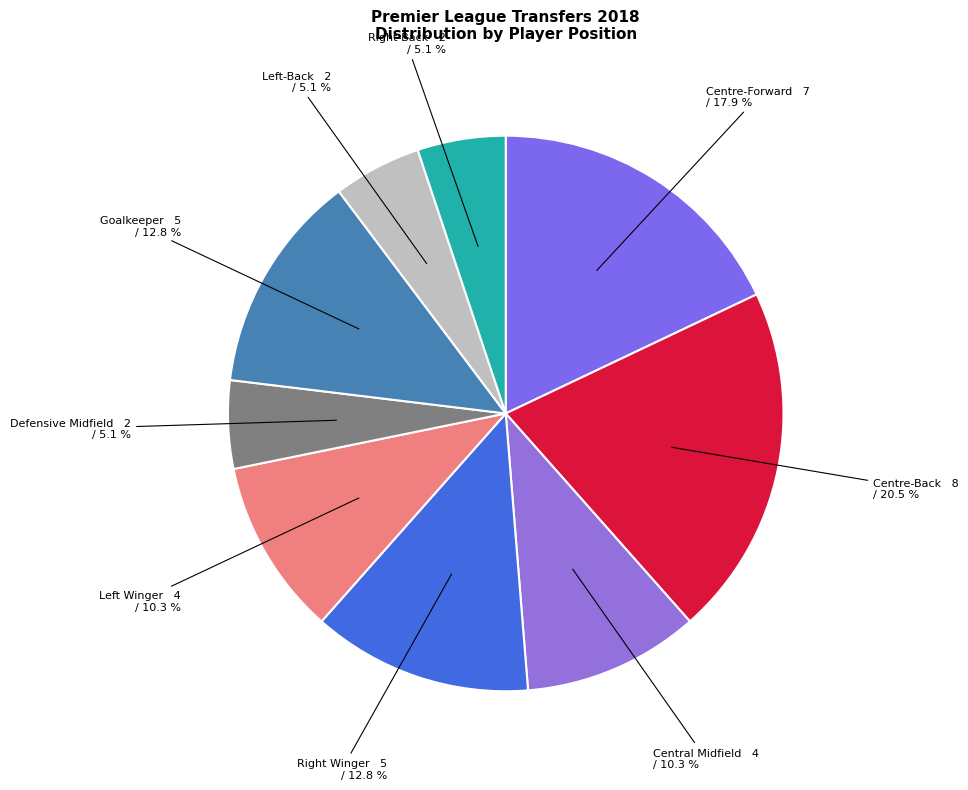

Between Centre-Back and Defensive Midfield, which is larger?

Centre-Back